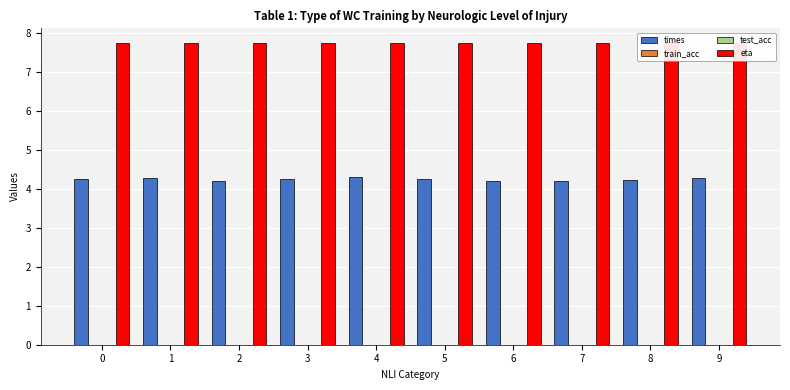

Reading left to right, transcribe all the data shown in this chart.

times: 0=4.3	1=4.3	2=4.2	3=4.3	4=4.3	5=4.3	6=4.2	7=4.2	8=4.2	9=4.3
train_acc: 0=0.0	1=0.0	2=0.0	3=0.0	4=0.0	5=0.0	6=0.0	7=0.0	8=0.0	9=0.0
test_acc: 0=0.0	1=0.0	2=0.0	3=0.0	4=0.0	5=0.0	6=0.0	7=0.0	8=0.0	9=0.0
eta: 0=7.7	1=7.7	2=7.7	3=7.7	4=7.7	5=7.7	6=7.7	7=7.7	8=7.7	9=7.7